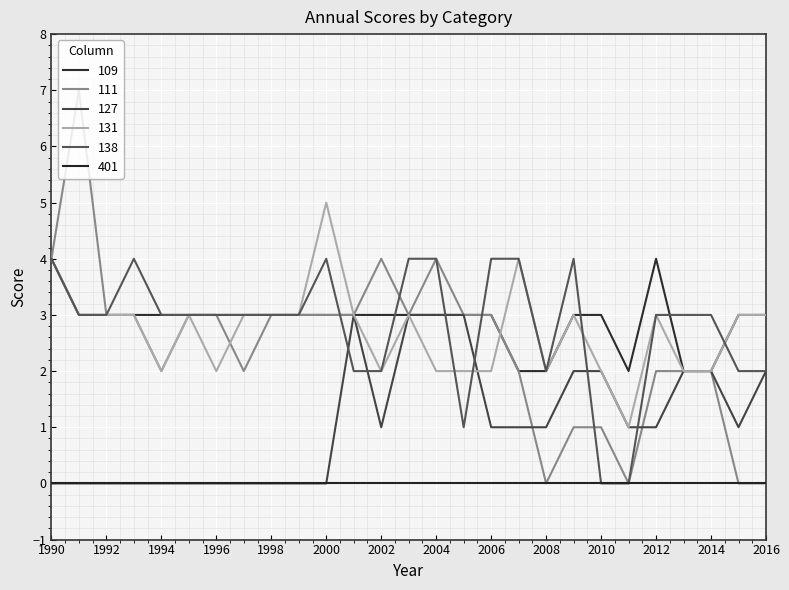

At how many categories does at least one series exceed 3?

11